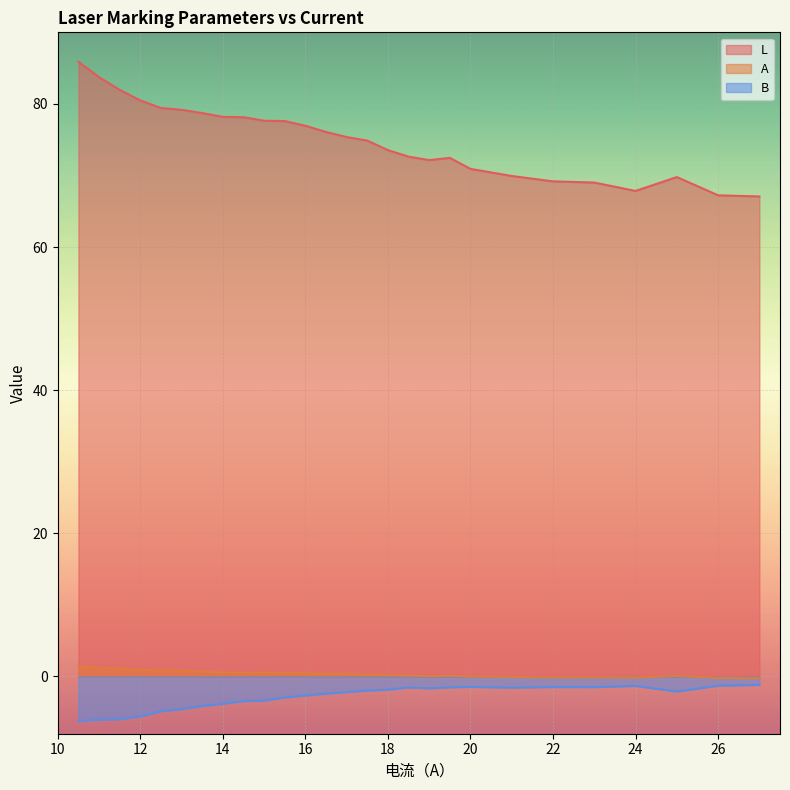

Between 14.5 and 11.5, which is larger?

11.5